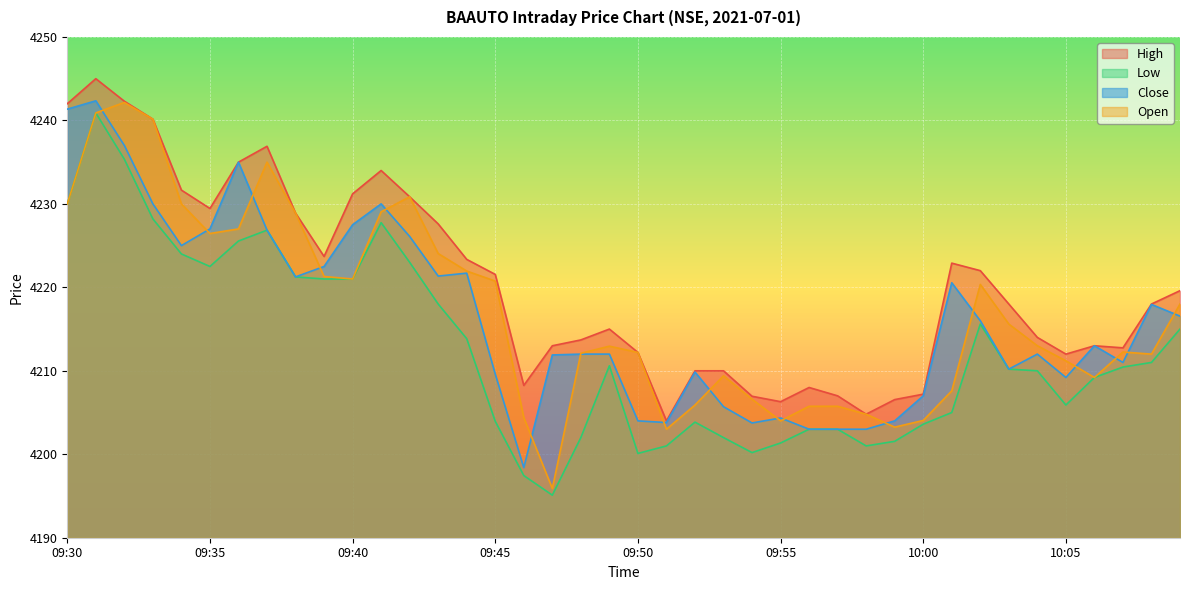

What position from the left is 09:51?

22